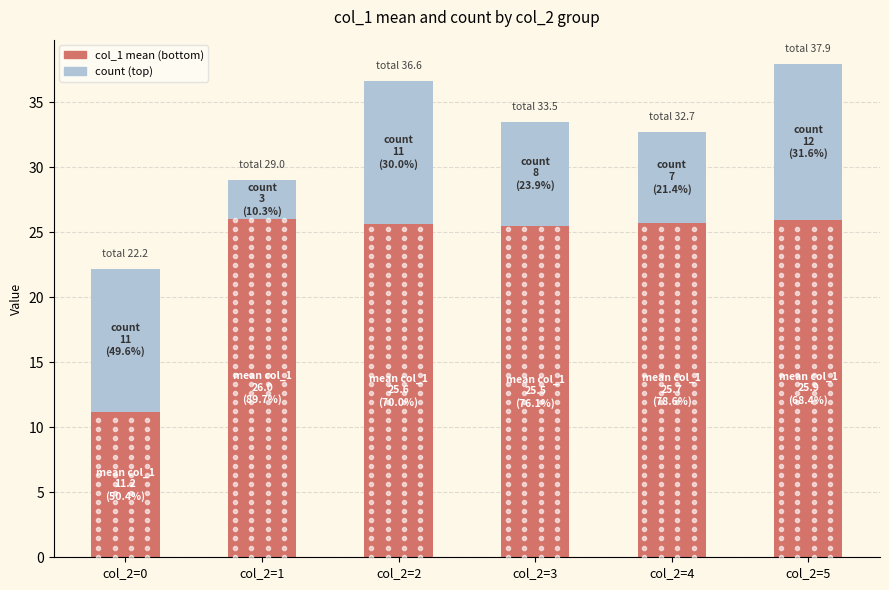

What is the total value across all series at col_2=4?

32.7